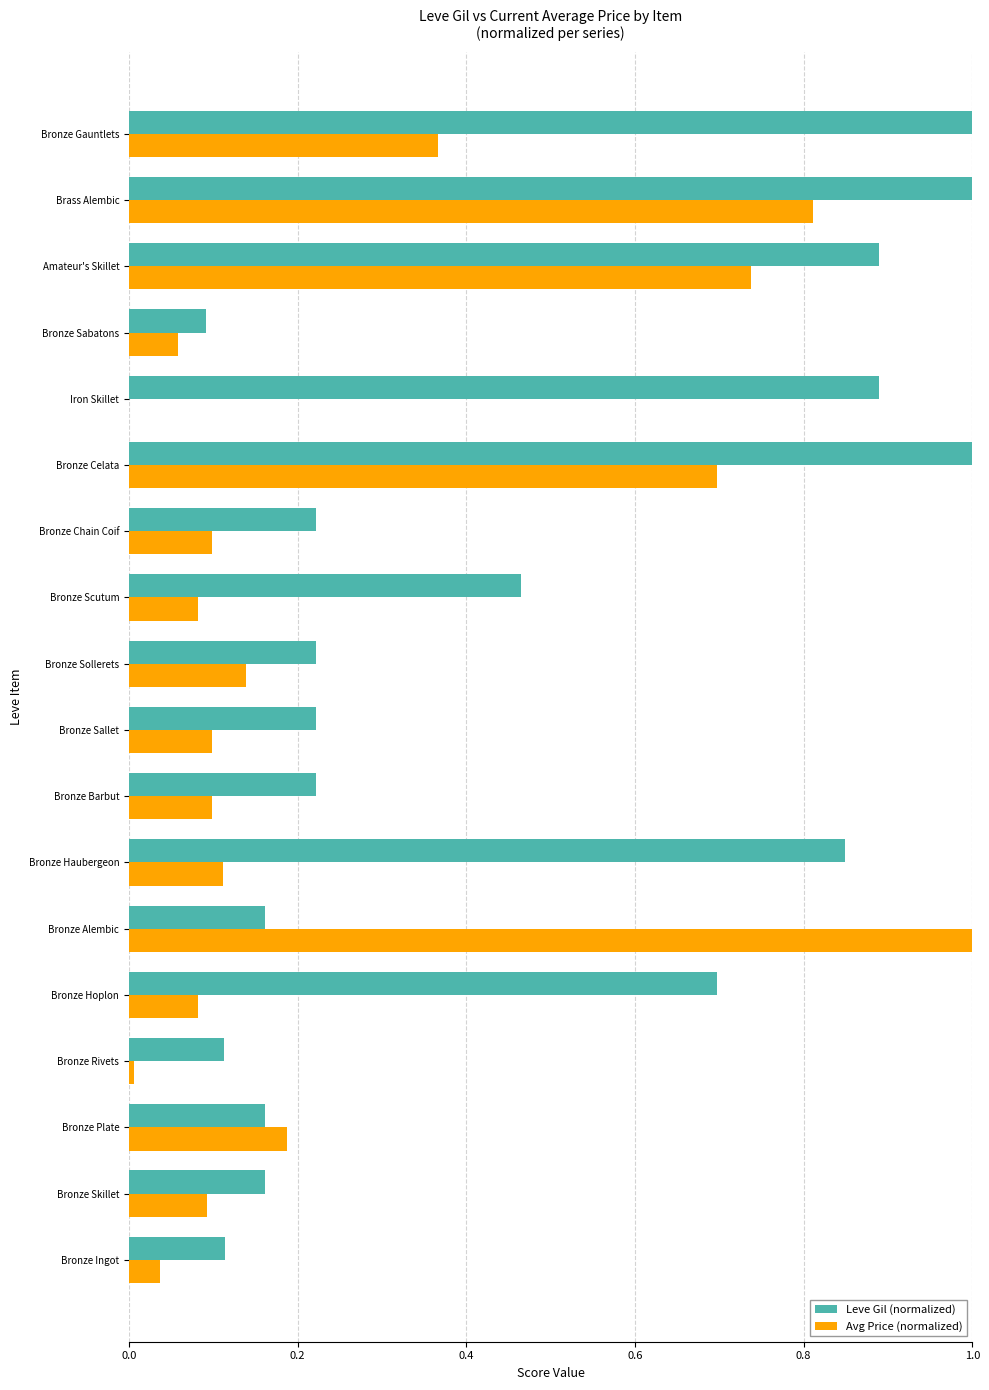

What is the sum of all Leve Gil (normalized) values?

8.5